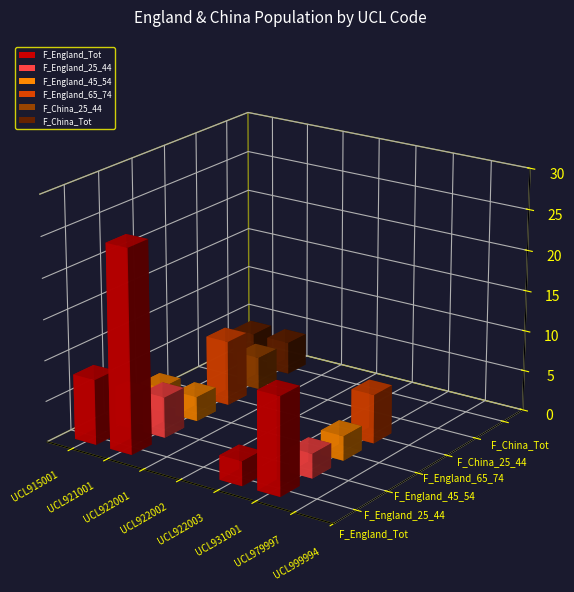

At how many categories does at least one series exceed 8?

2